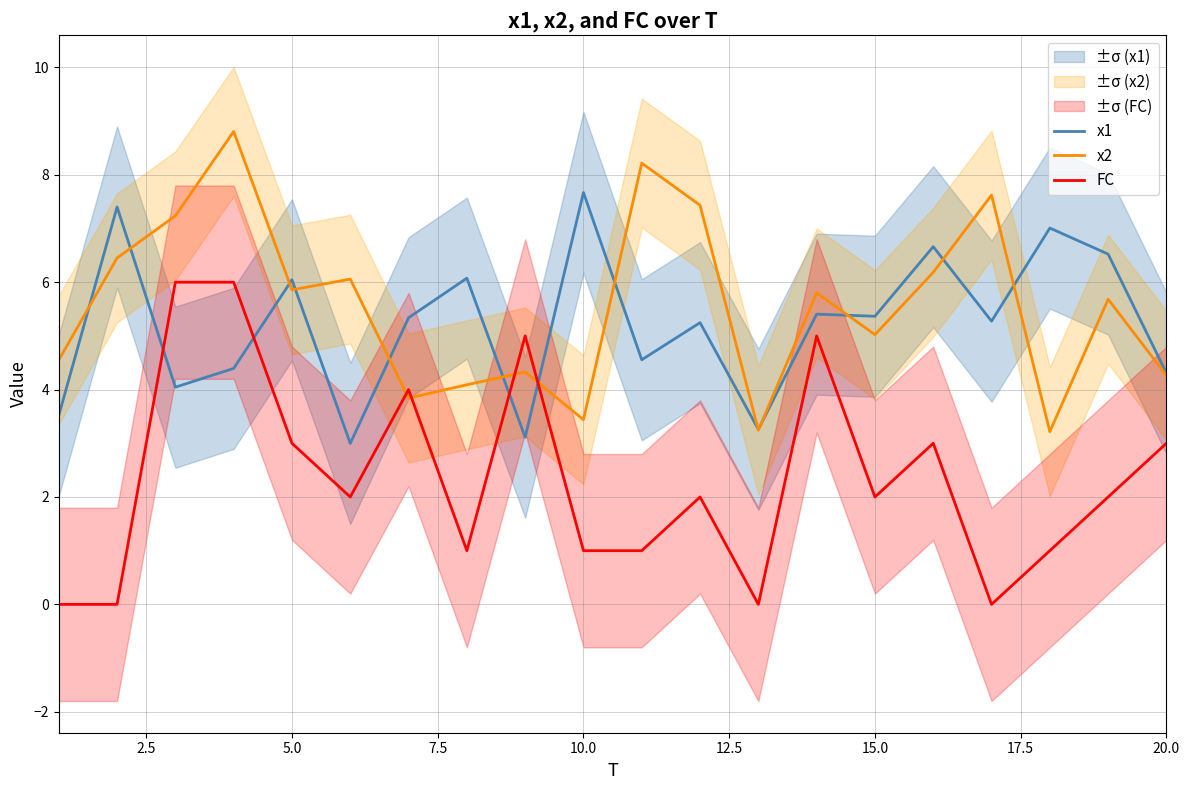

Which series ends up on top after the final intersection of x1 and FC?

x1